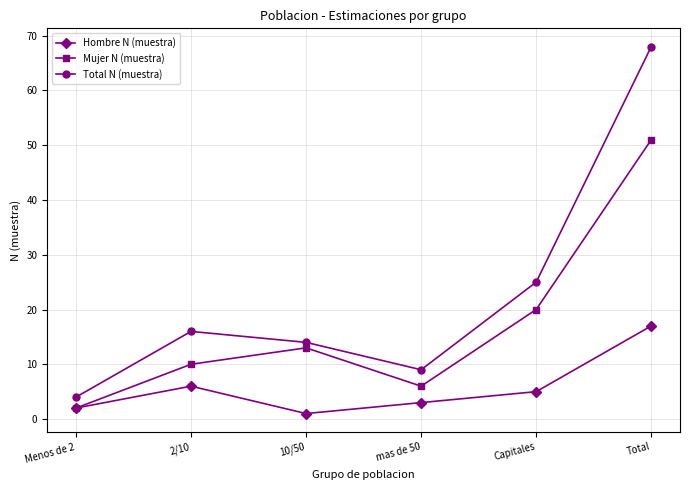

What value does the Mujer N (muestra) series have at mas de 50?

6